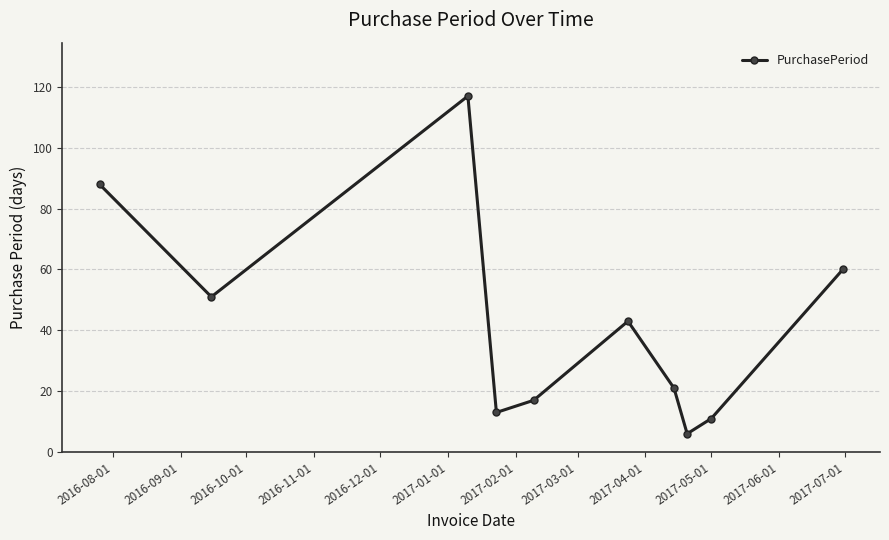

What is the maximum value shown in the chart?

117